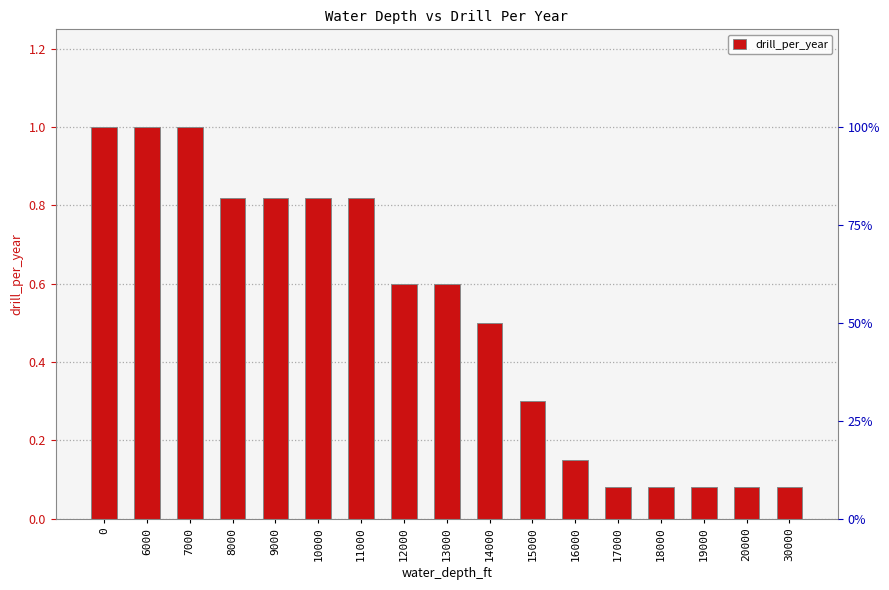

Rank the categories by value from highest to lowest.

0, 6000, 7000, 8000, 9000, 10000, 11000, 12000, 13000, 14000, 15000, 16000, 17000, 18000, 19000, 20000, 30000